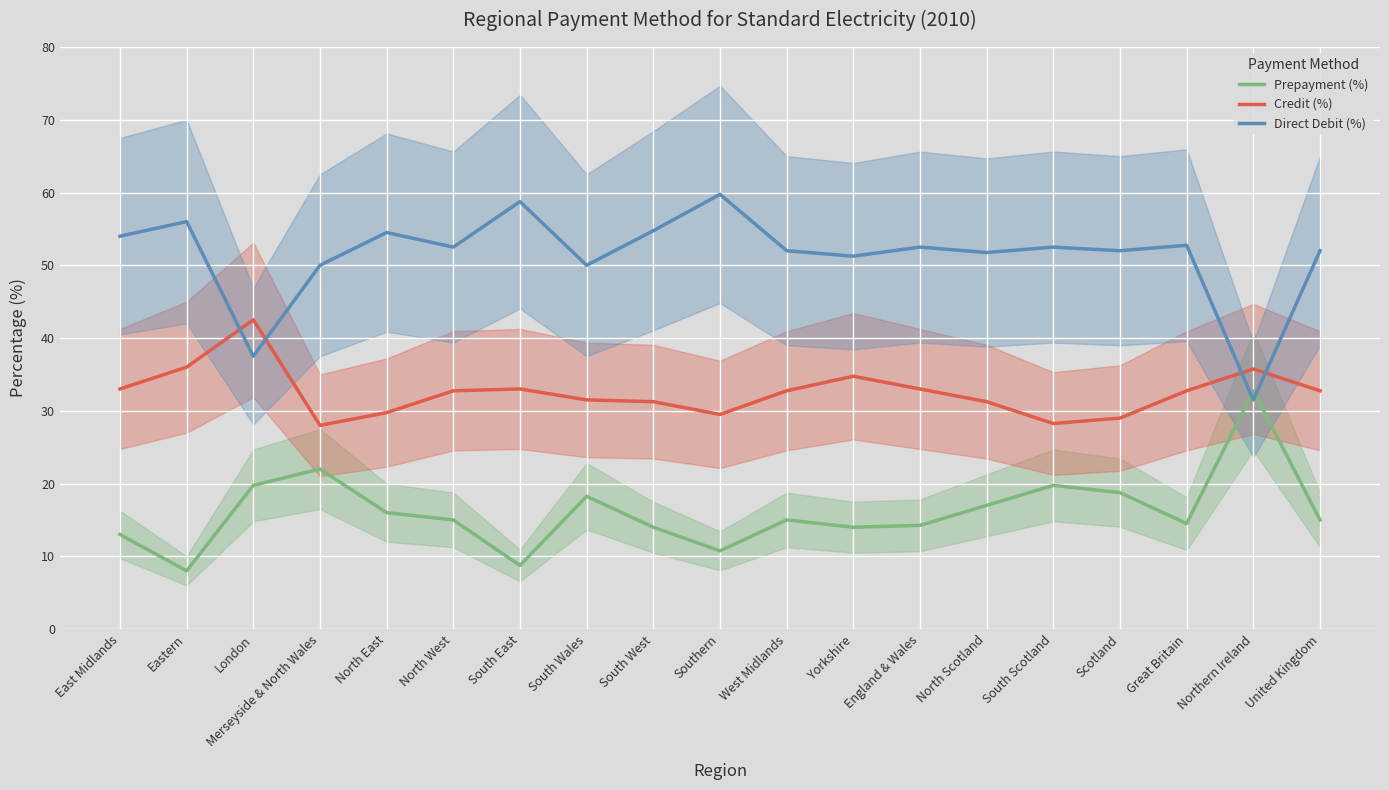

True or false: Prepayment (%) has more than 2 interior local peaks.

True